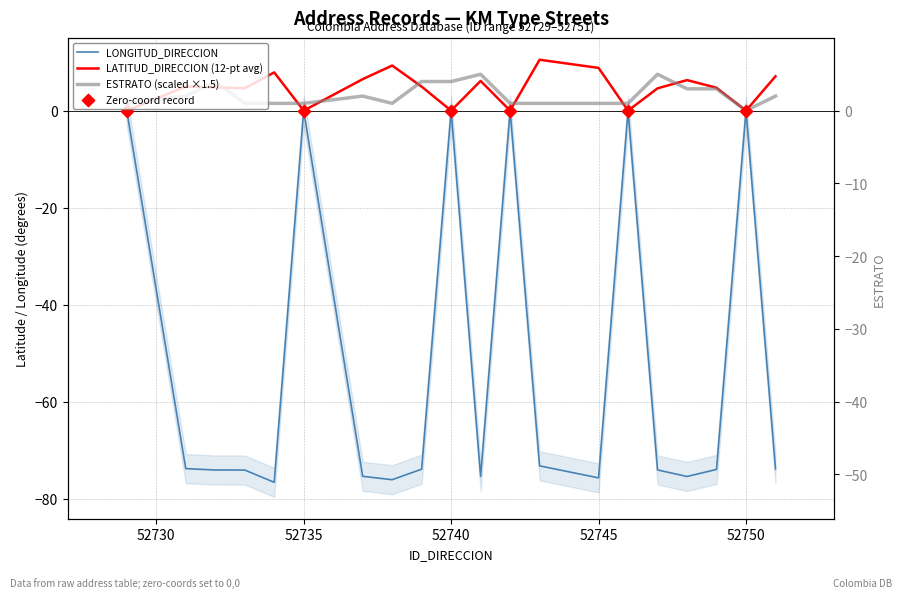

Which series has the largest Y range (max minus min)?

LONGITUD_DIRECCION